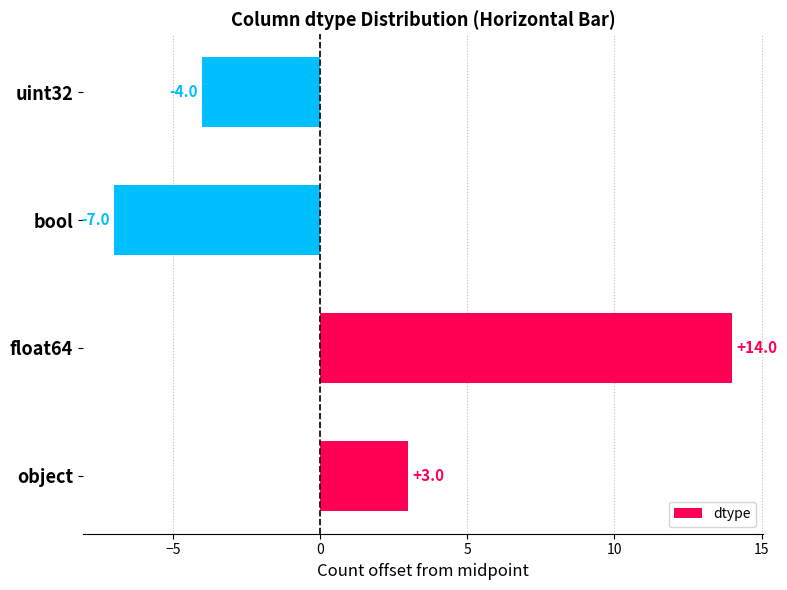

The value at object is 3. True or false?

True